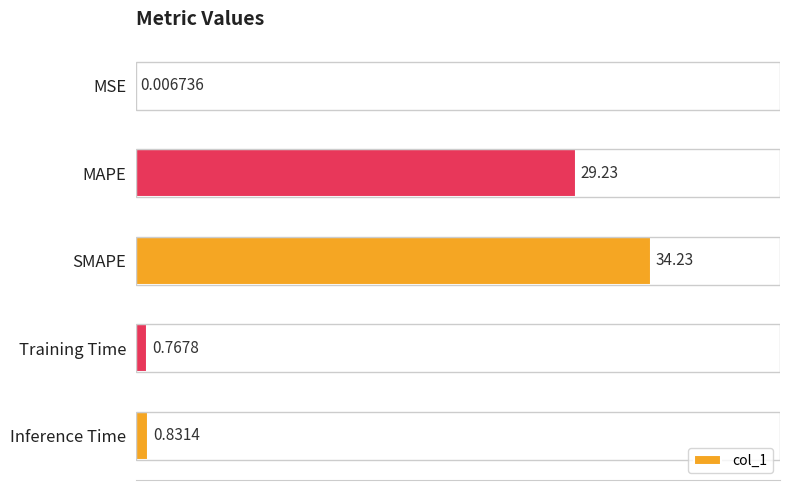

Where is the data nearest to the value 17?

MAPE